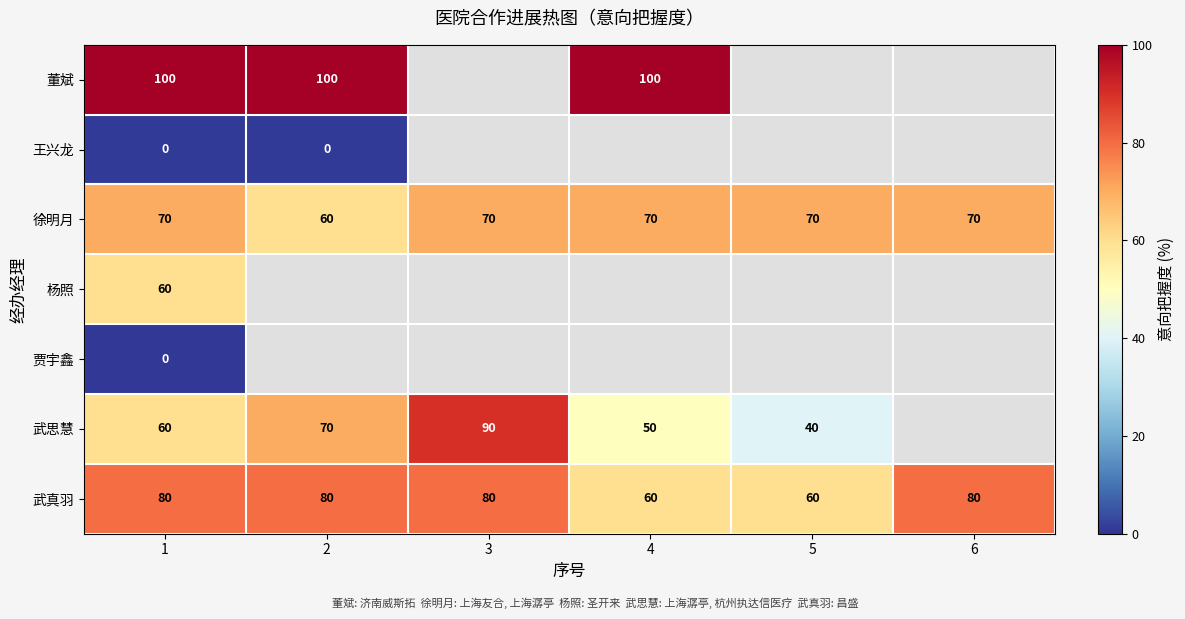

How many values in the 武真羽 series are below 80?

2